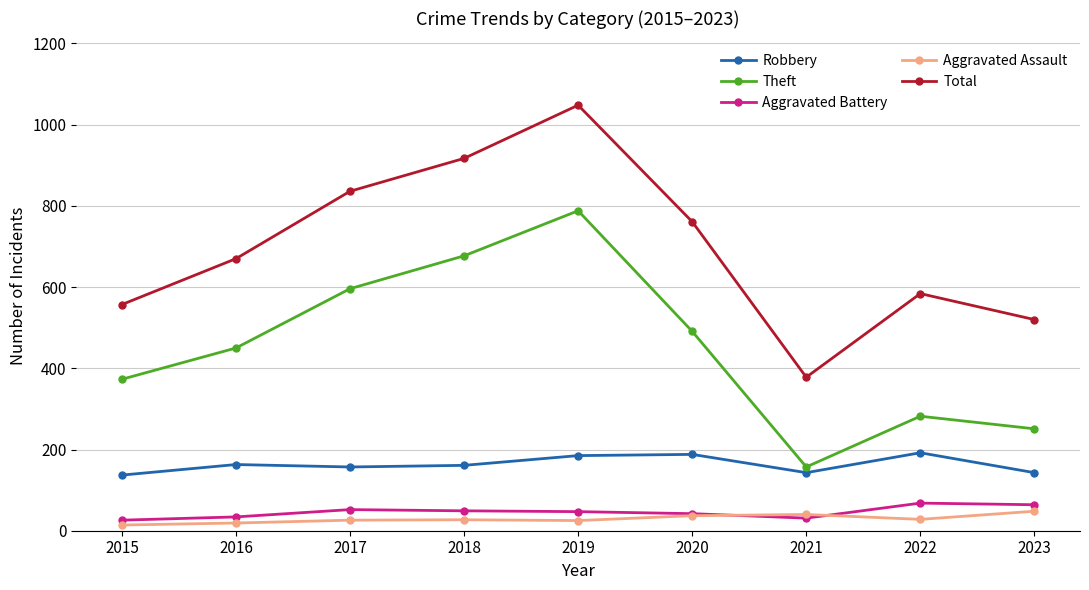

Which series has the widest spread of values?

Total